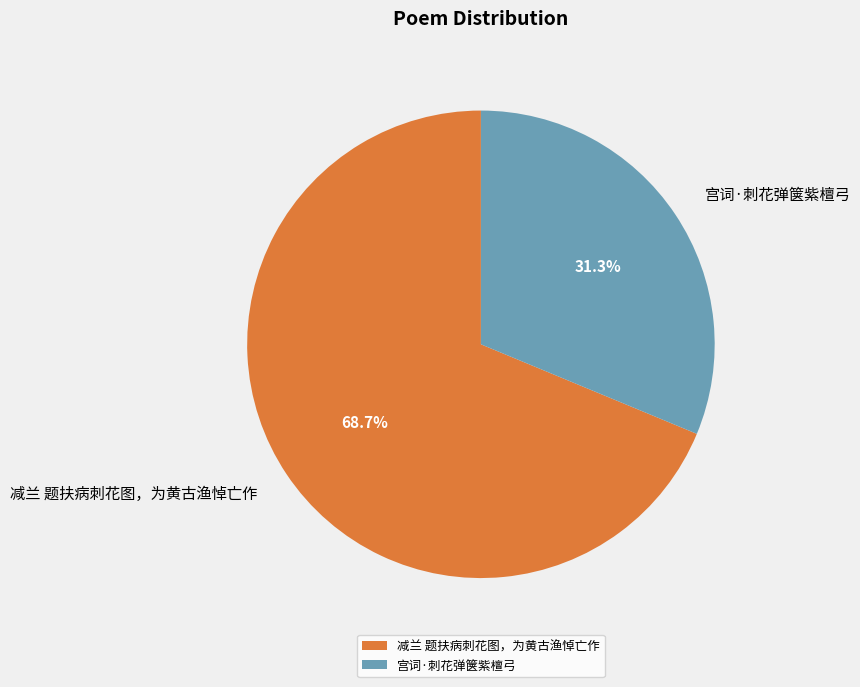

Which category has the smallest portion of the pie?

宫词·刺花弹箧紫檀弓